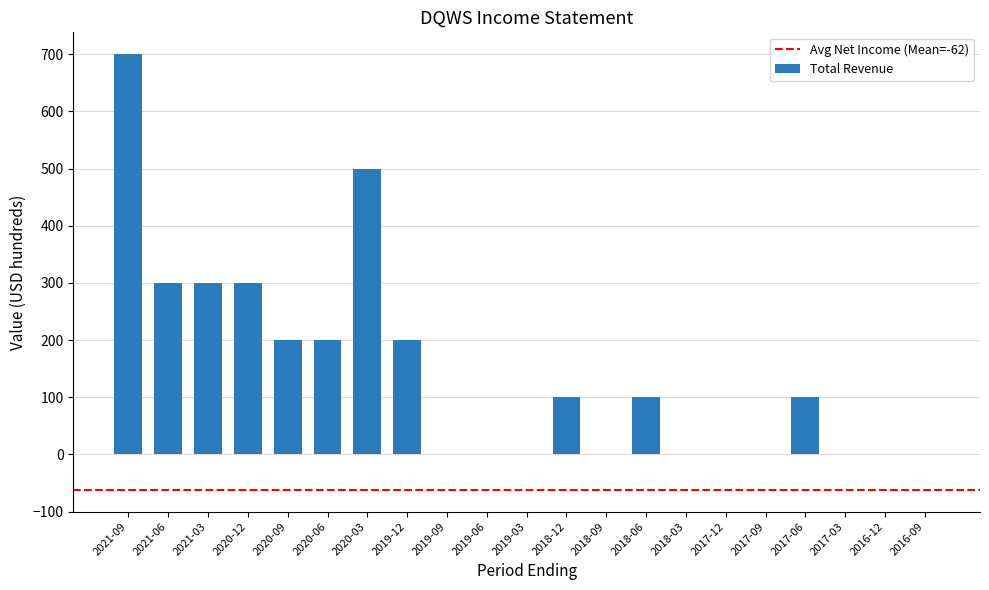

What is the change in value from 2020-09 to 2019-09?

-200